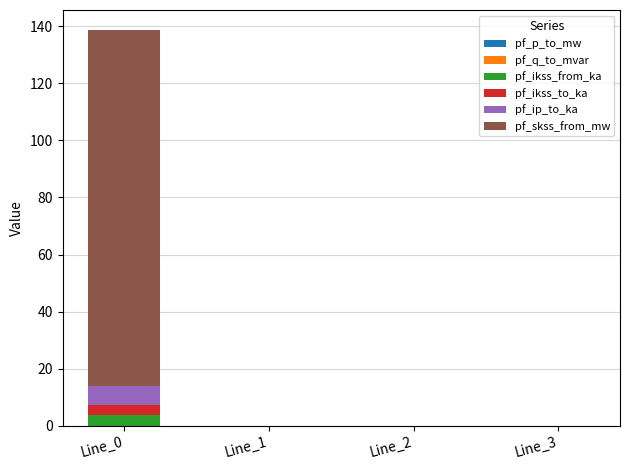

At which category is the sum across all series the highest?

Line_0